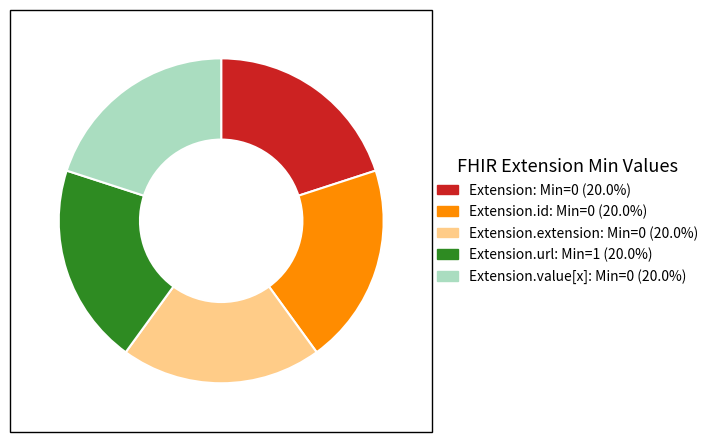

Does any single category account for the majority?

No